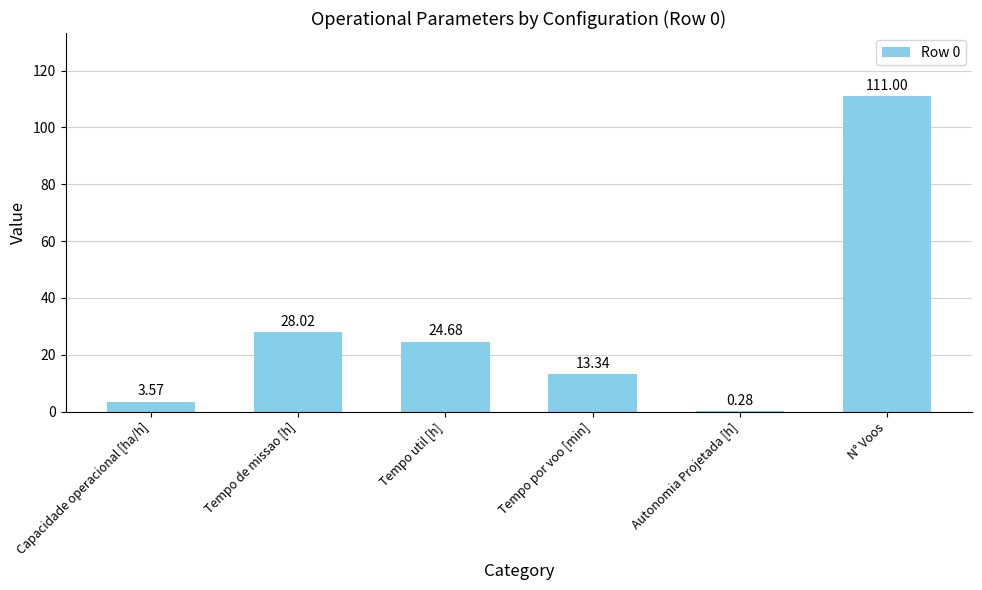

What value does the data have at N° Voos?

111.0